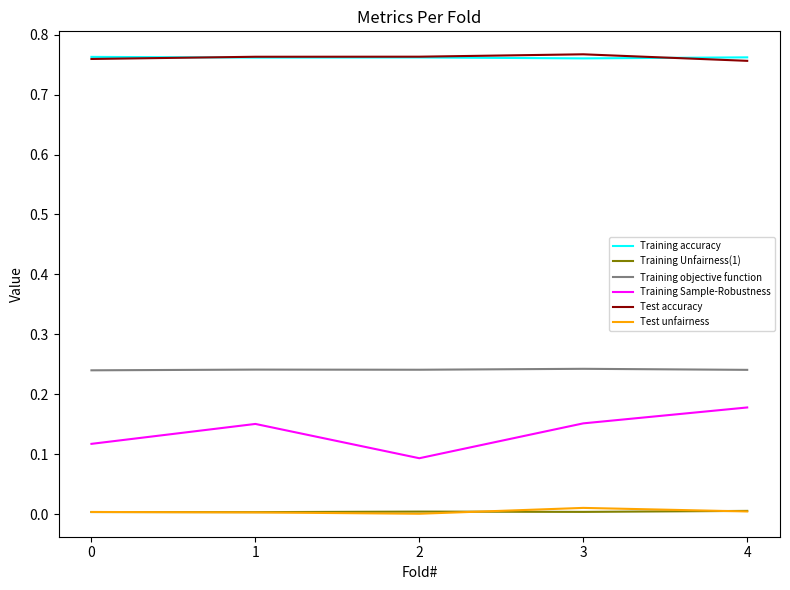

Which series has the widest spread of values?

Training Sample-Robustness